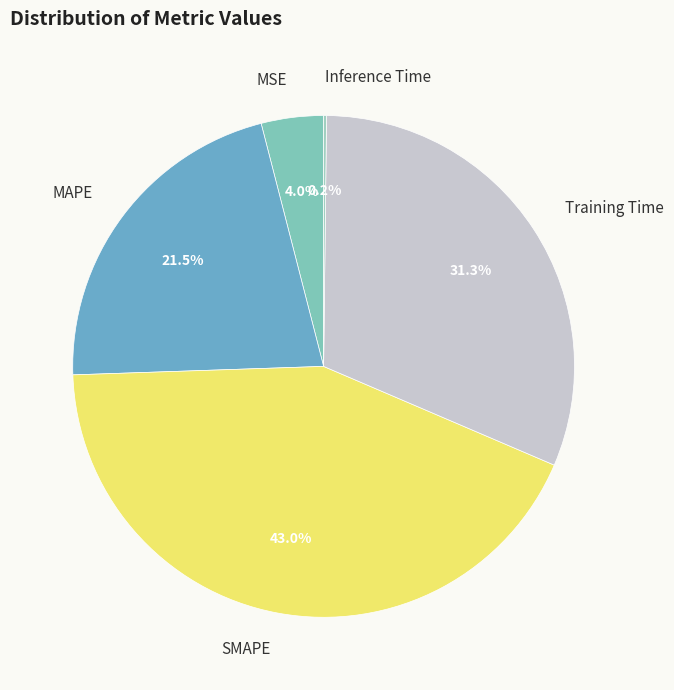

What portion of the pie excludes Training Time?

68.7%